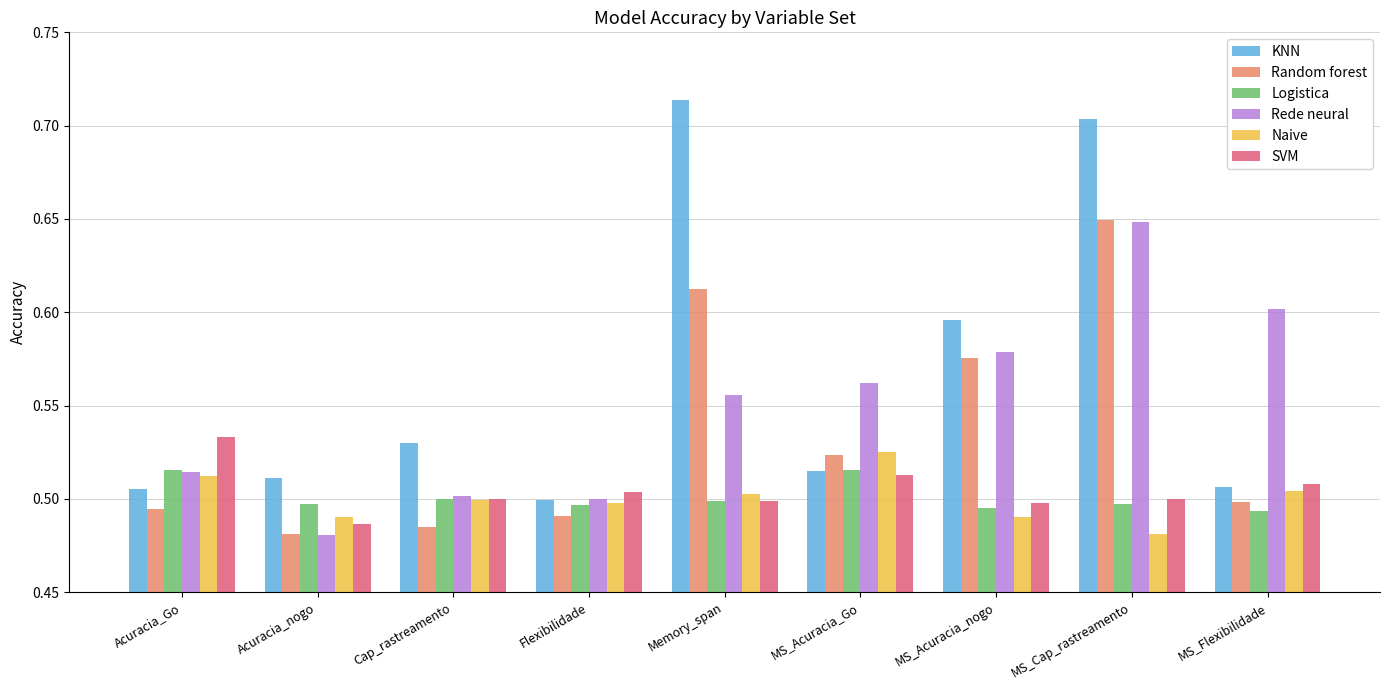

Which series has the largest total across all categories?

KNN